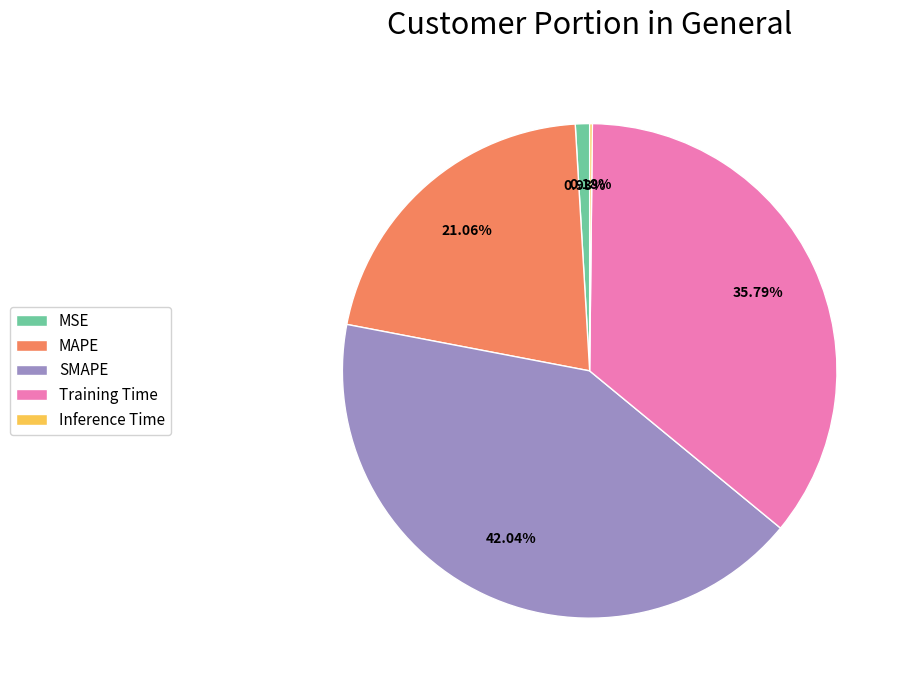

What percentage do SMAPE and MAPE together represent?

63.1%